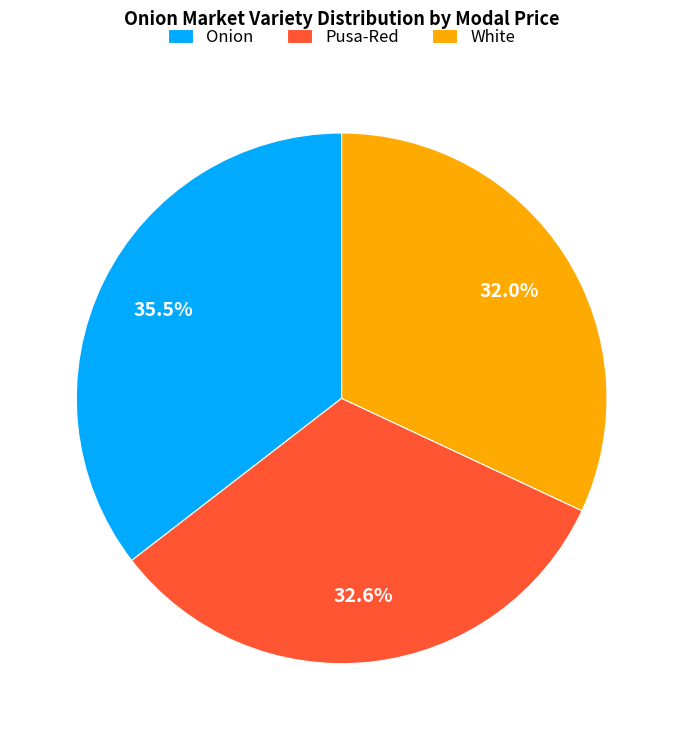

Is it true that Pusa-Red is 23% of the pie?

False